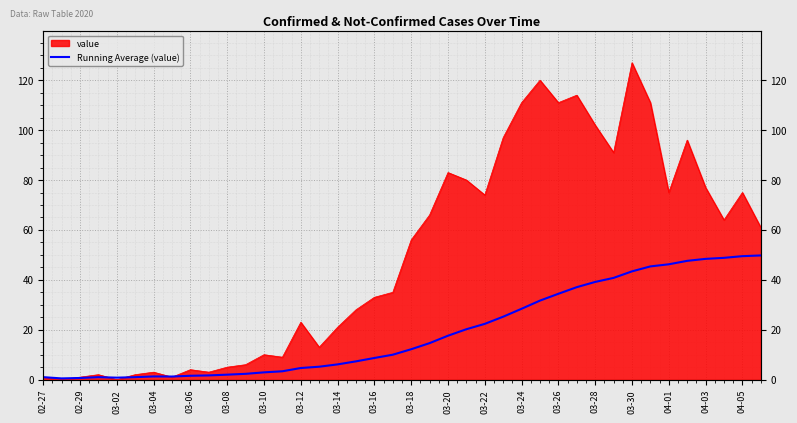

Approximately how many times larger is the value at 04-03 compared to 03-24?

1.7